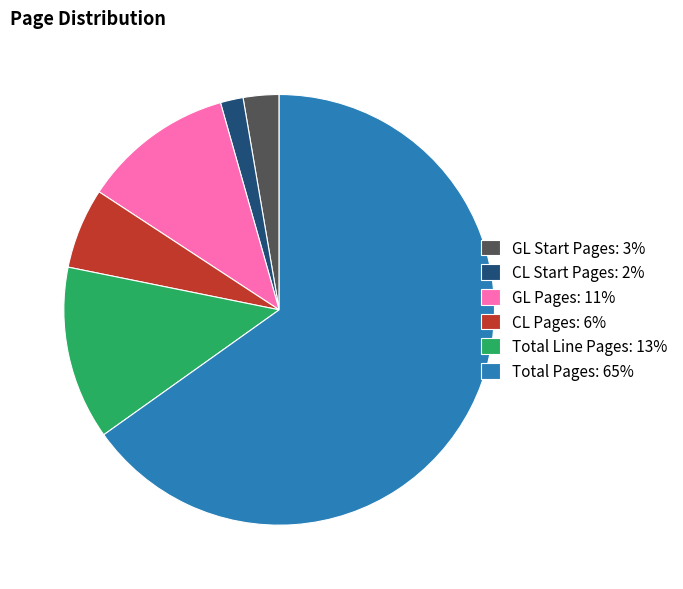

The GL Pages slice represents 11% of the pie. True or false?

True